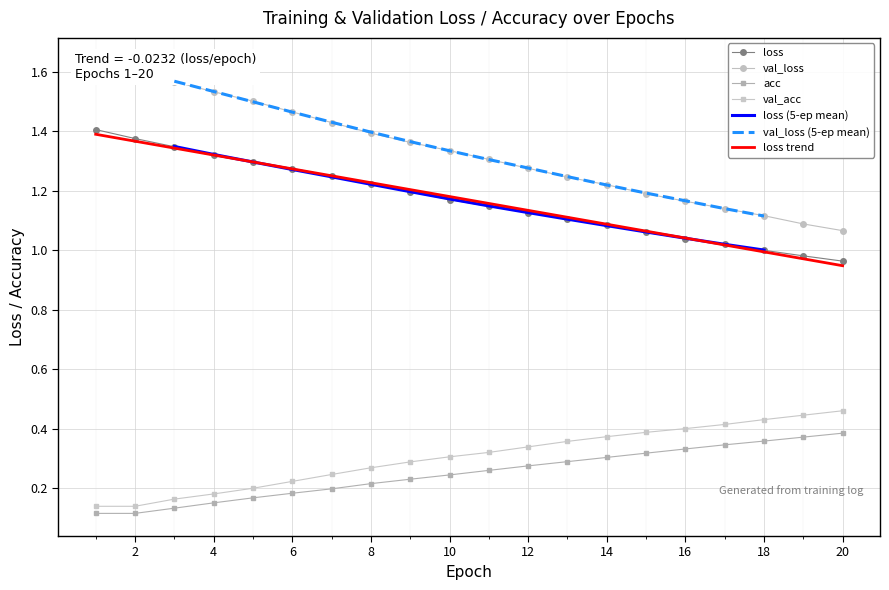

Which category has the lowest value in the loss series?

20